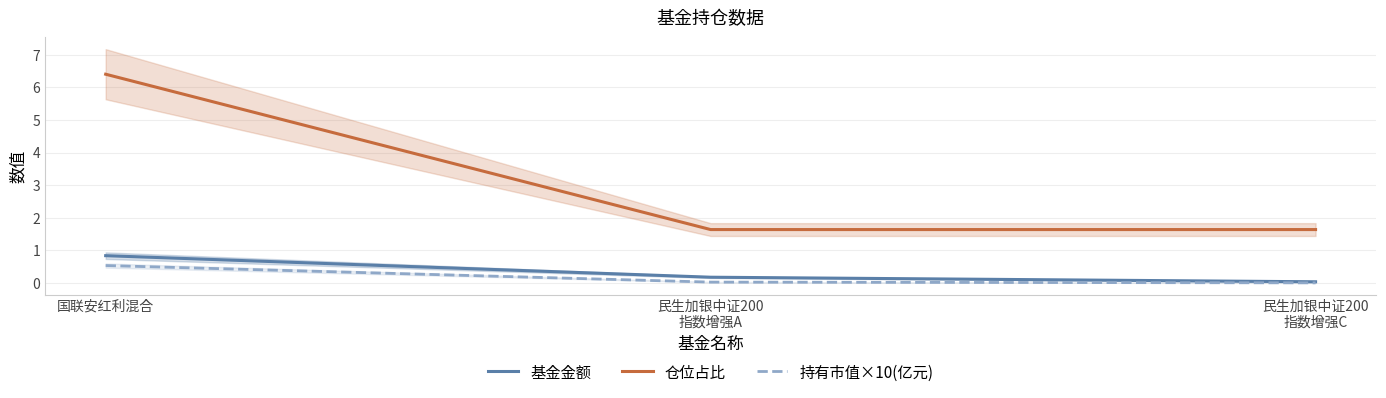

Between 国联安红利混合 and 民生加银中证200
指数增强A, which series saw the biggest shift?

仓位占比